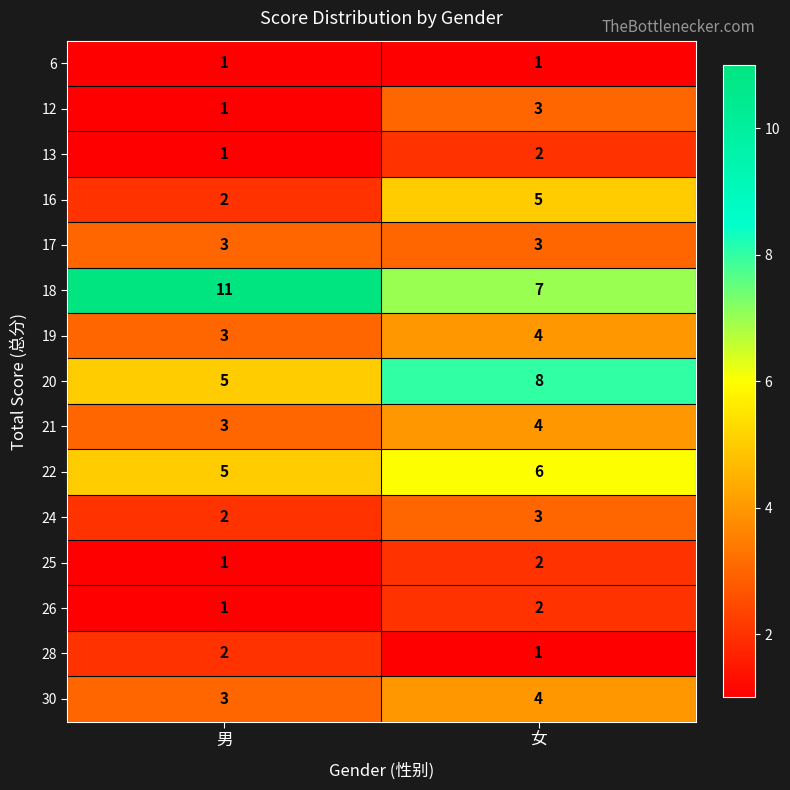

List the labels in order of 18 value, largest first.

男, 女